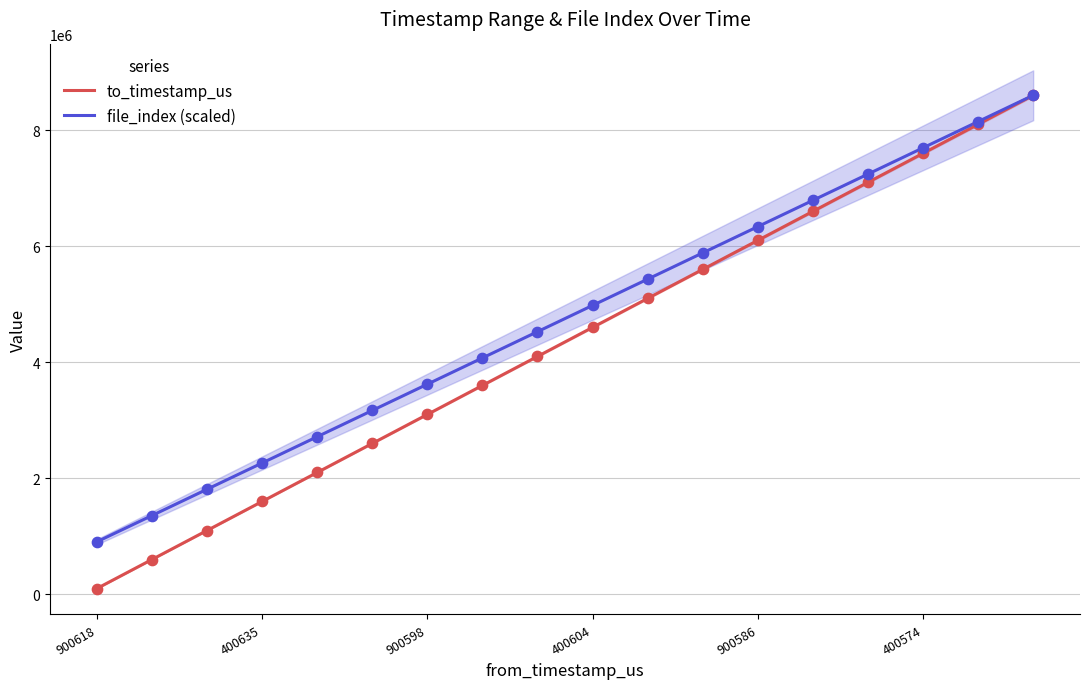

What is the total value across all series at 900598?

6720953.3